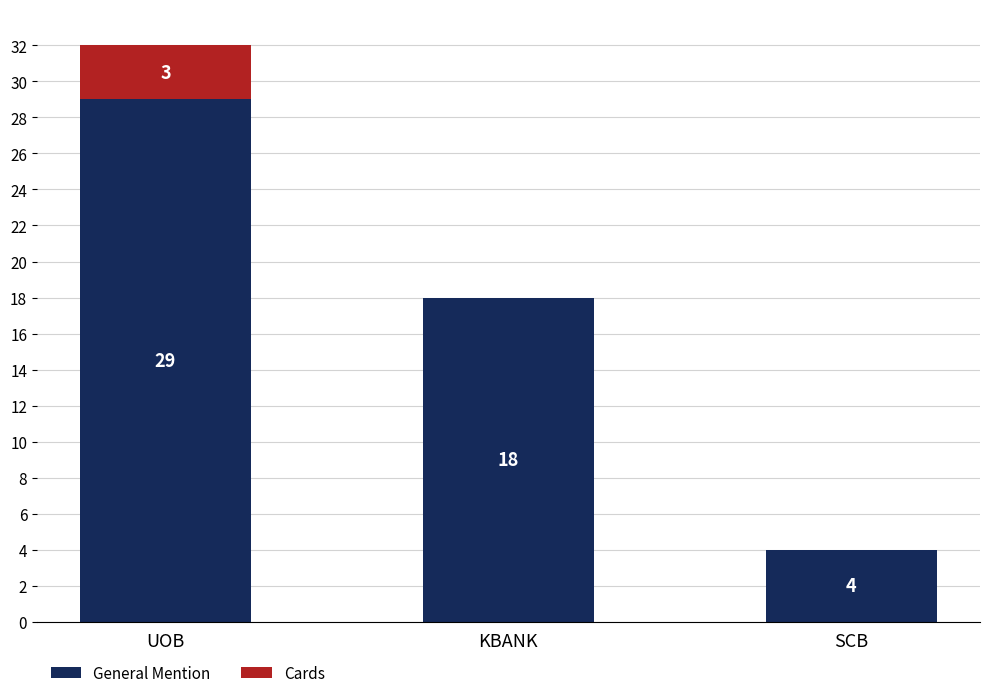

The General Mention series shows 18 at KBANK. True or false?

True